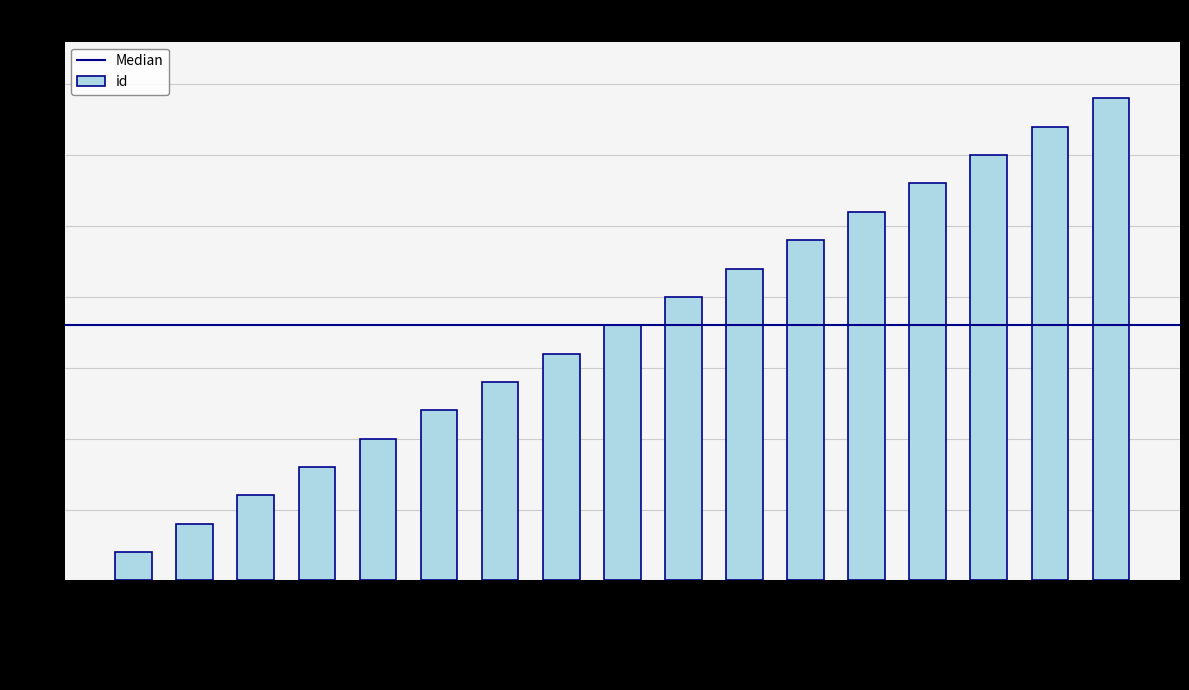

Reading left to right, list all the values displayed in this chart.

1	2	3	4	5	6	7	8	9	10	11	12	13	14	15	16	17